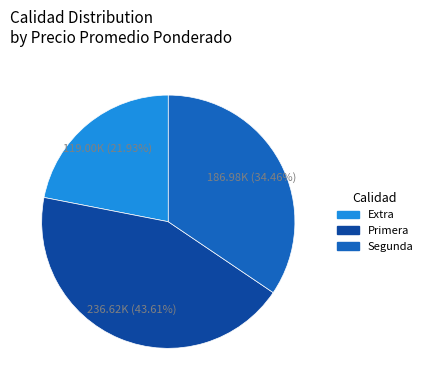

Does Segunda account for over 50% of the chart?

No